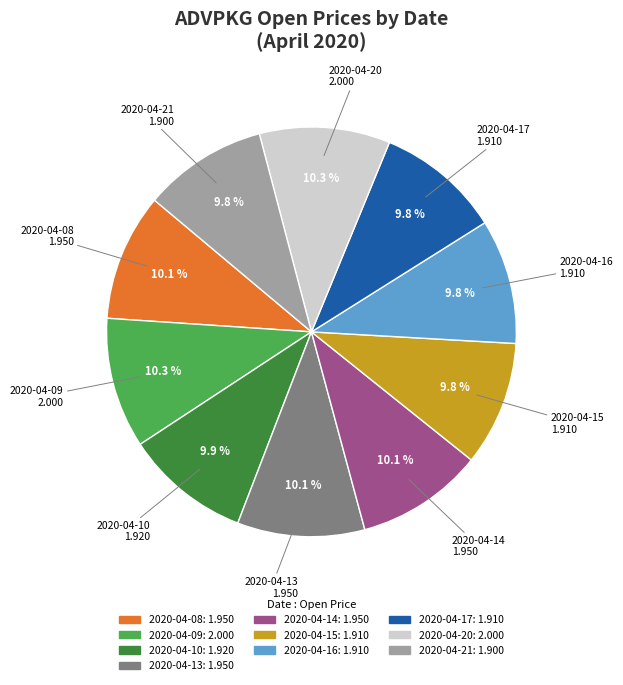

True or false: 2020-04-13 accounts for 4% of the total.

False